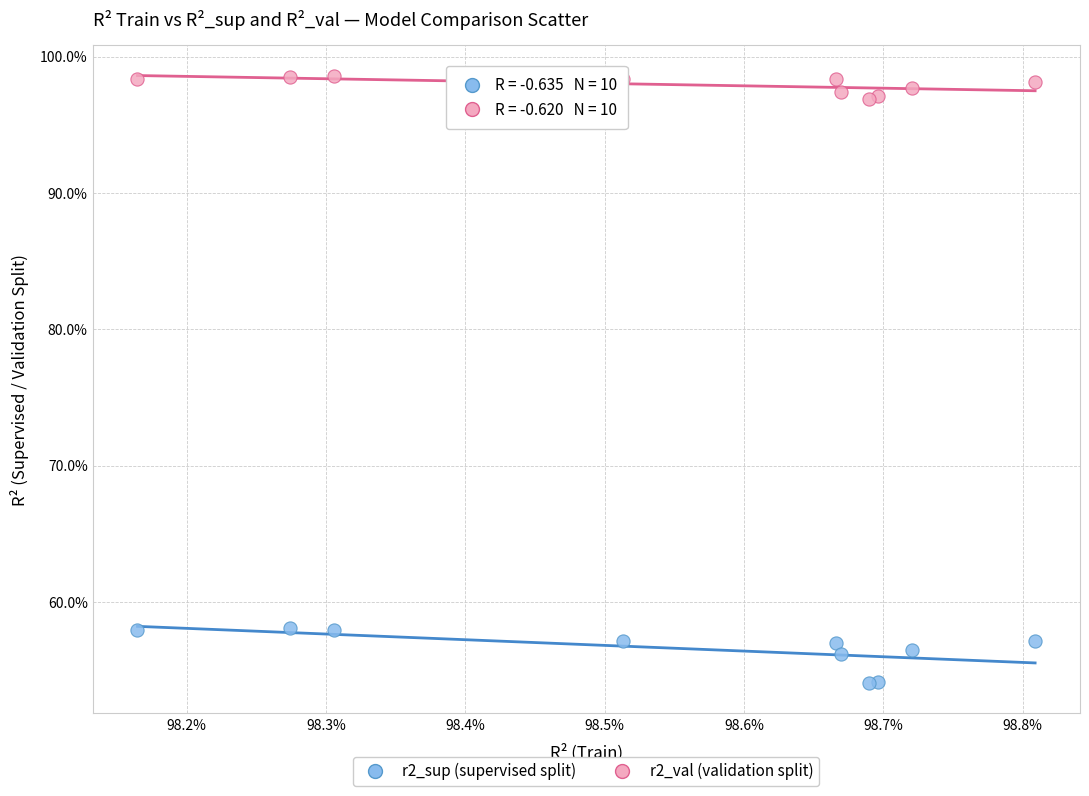

What are all the series names shown in the legend?

r2_sup (supervised split), r2_val (validation split)